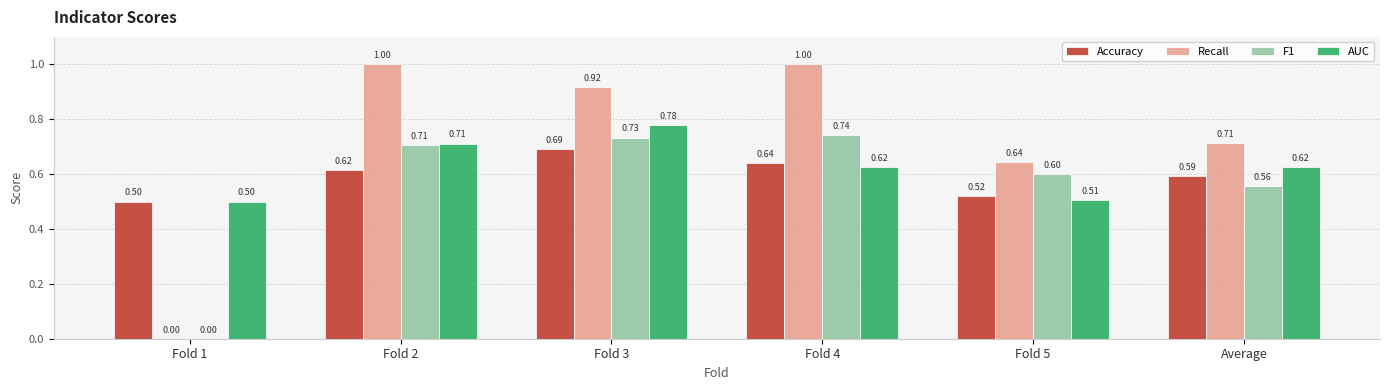

Which series changed the most between Fold 1 and Fold 3?

Recall